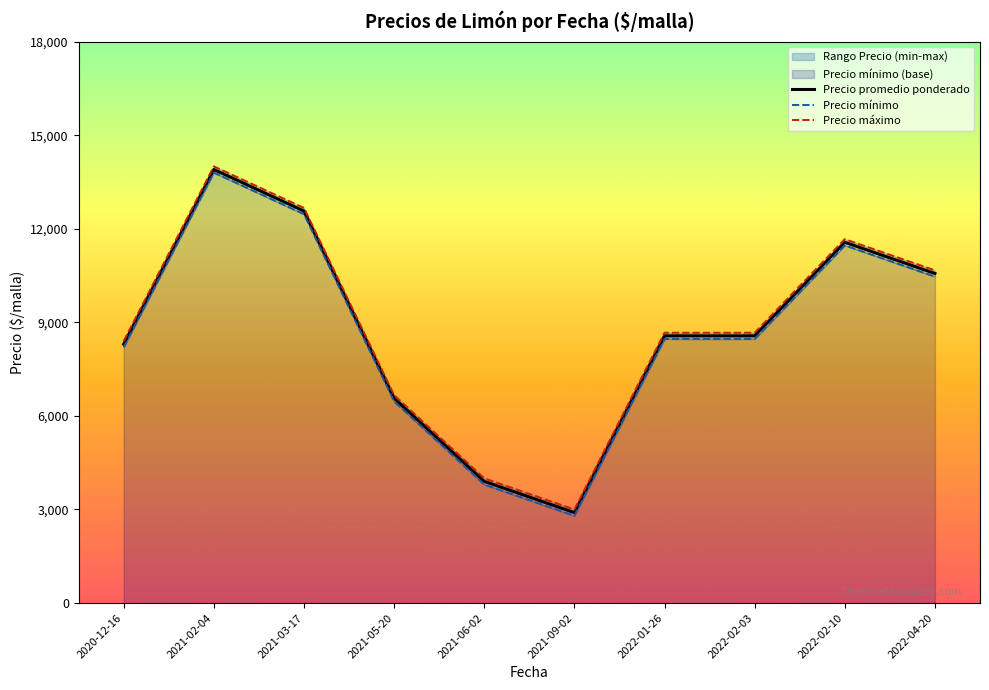

What is the greatest value displayed?

14000.0